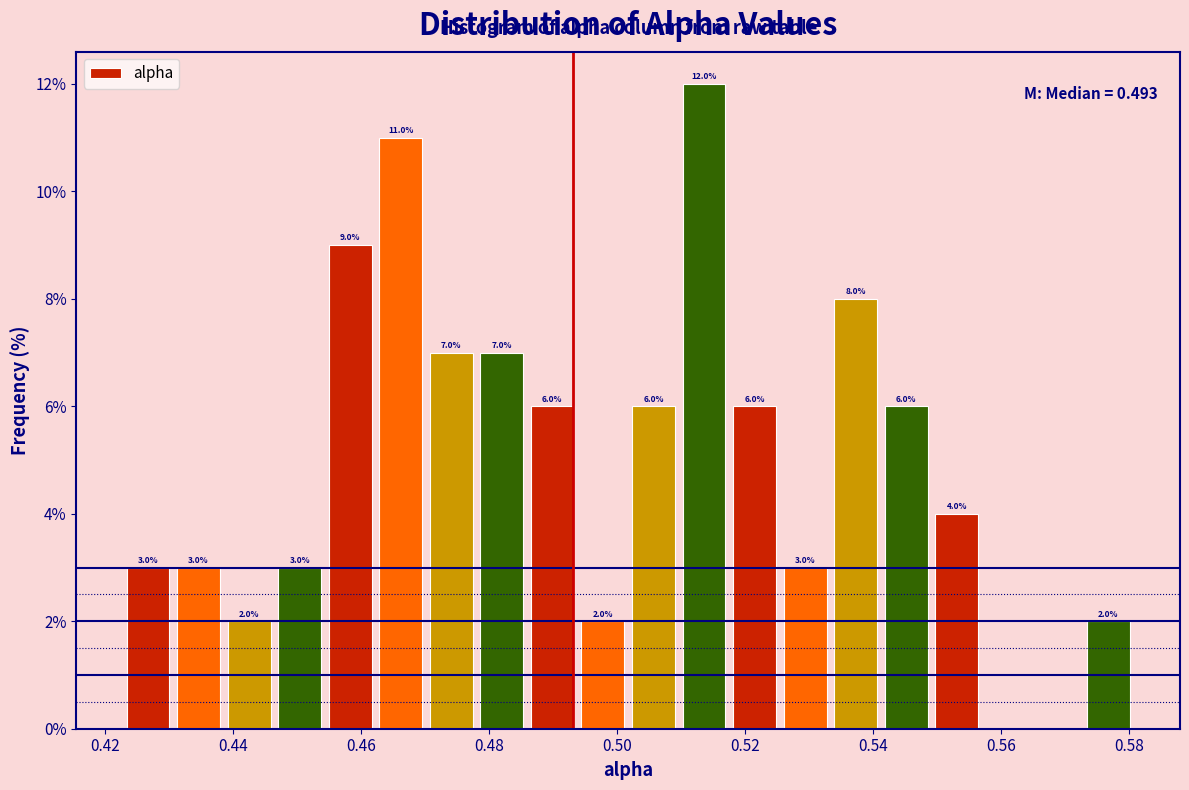

Read against the x-axis, roughly where is the centre of the tallest bar?

0.514